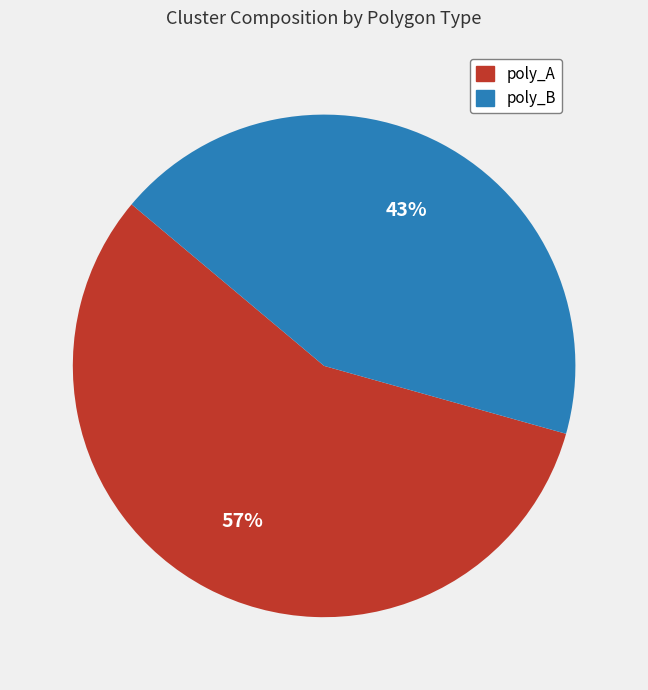

How many segments does this pie chart have?

2